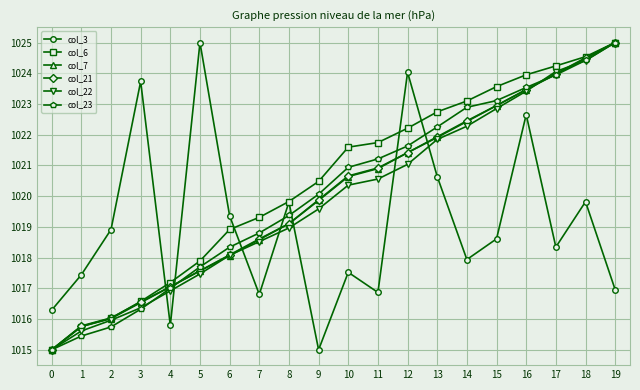

What is the difference between the second highest and second lowest values in the col_7 series?

8.7